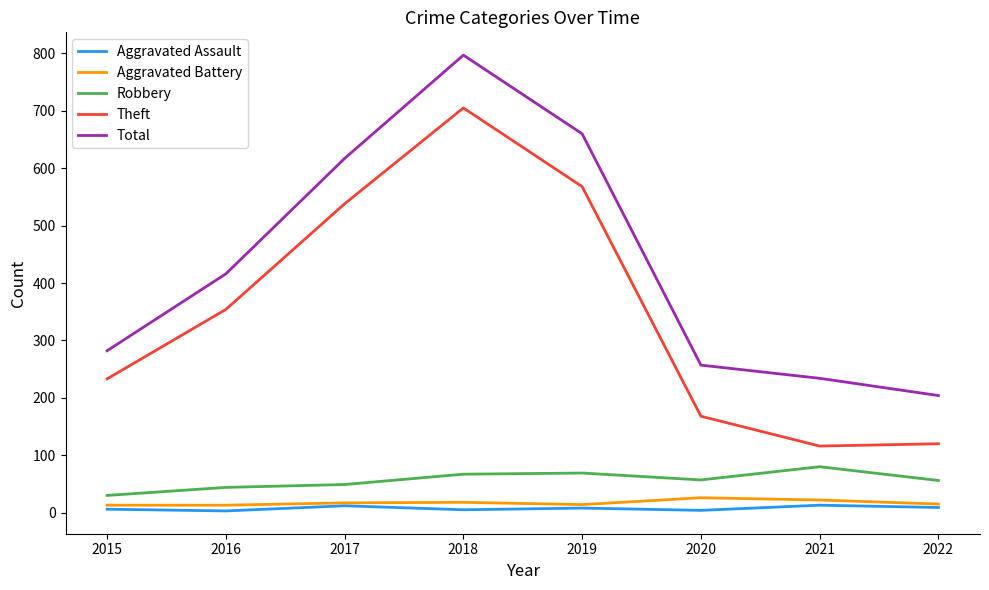

What is the maximum value for Robbery?

80